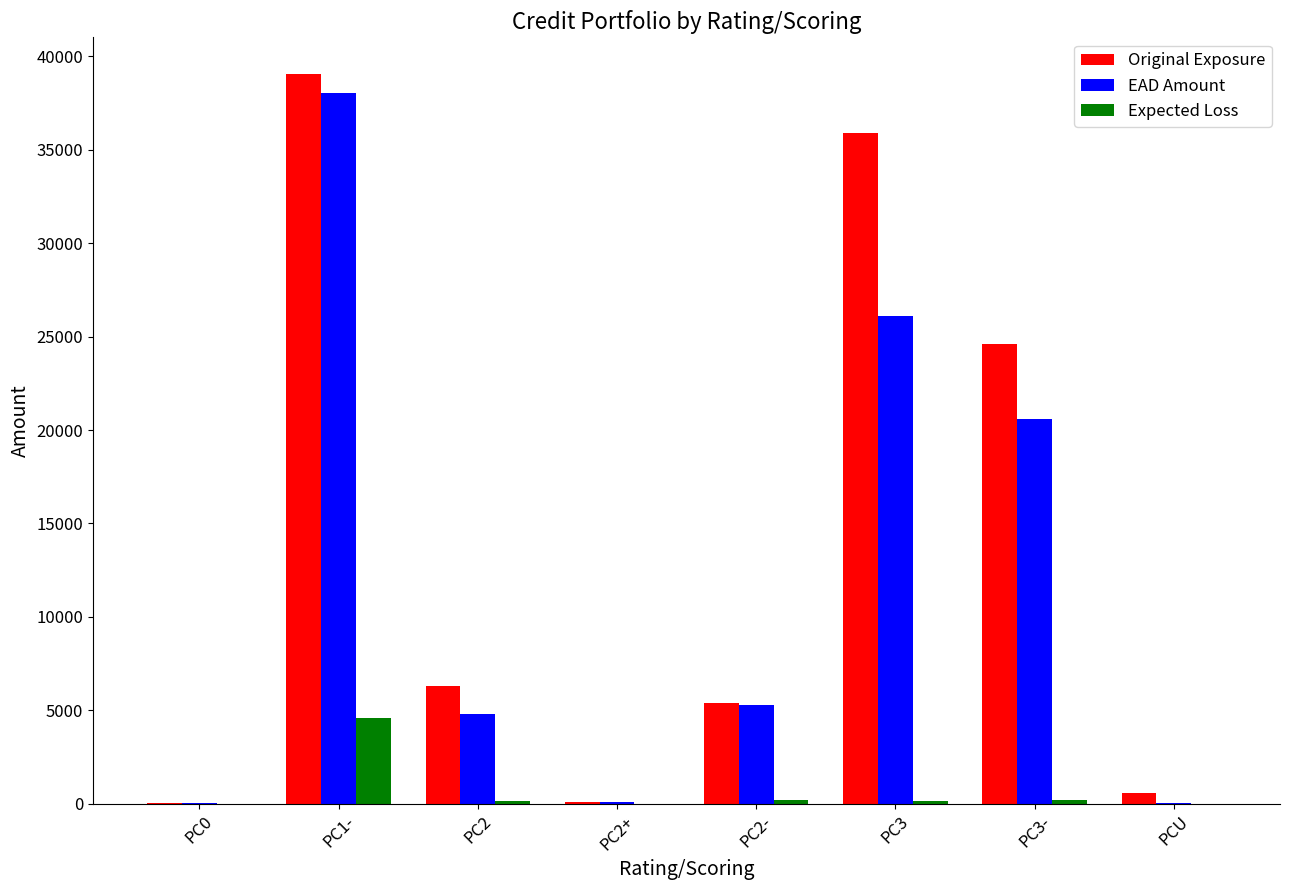

Which series has the largest total across all categories?

Original Exposure